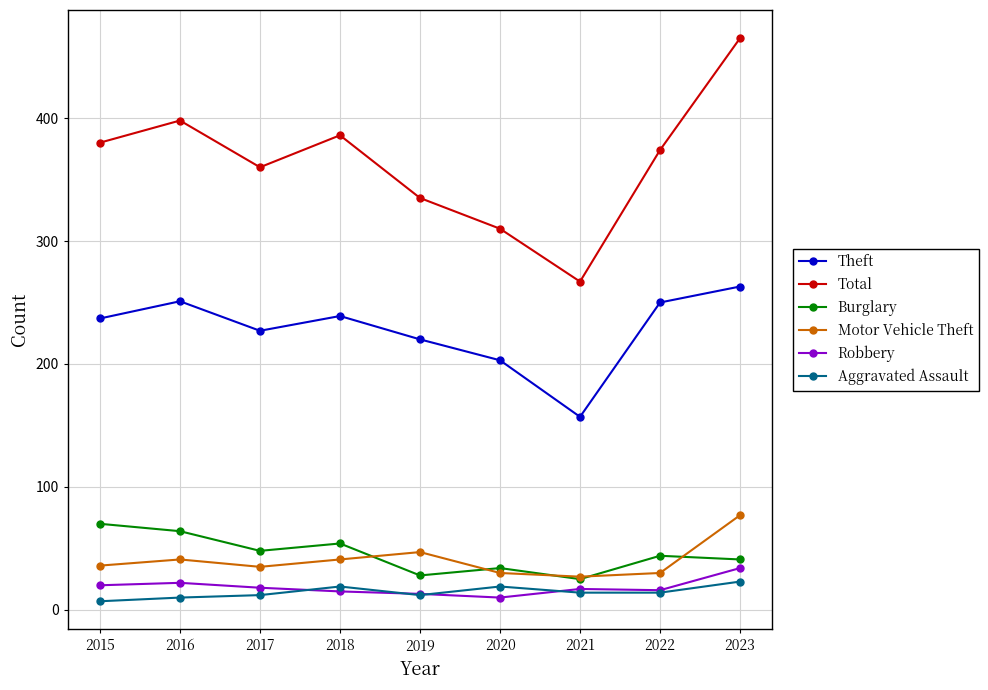

What is the difference between the highest and lowest values at 2016?

388